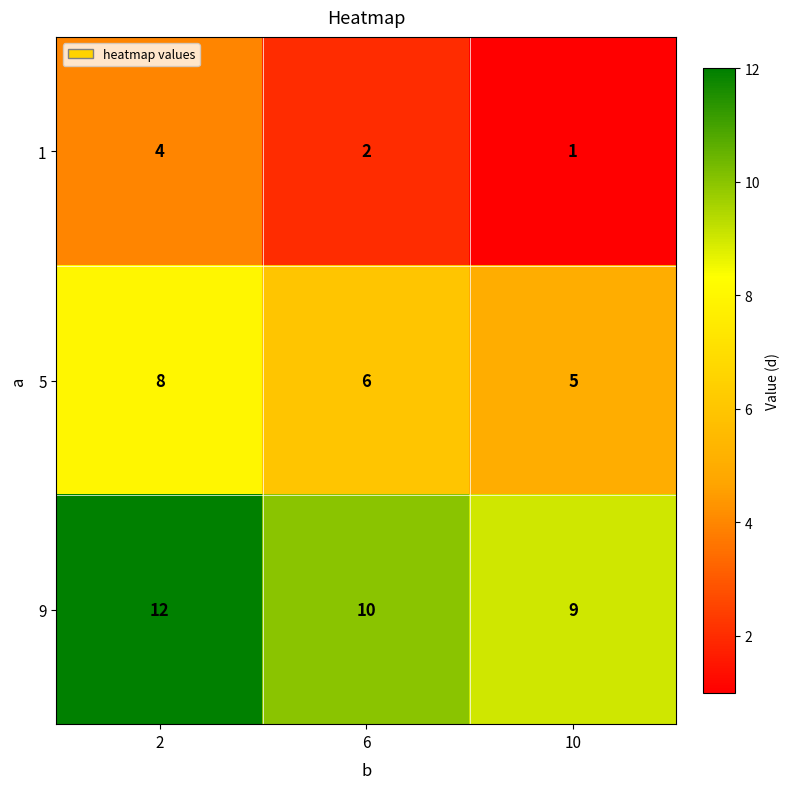

What is the spread (max minus min) of values at 6?

8